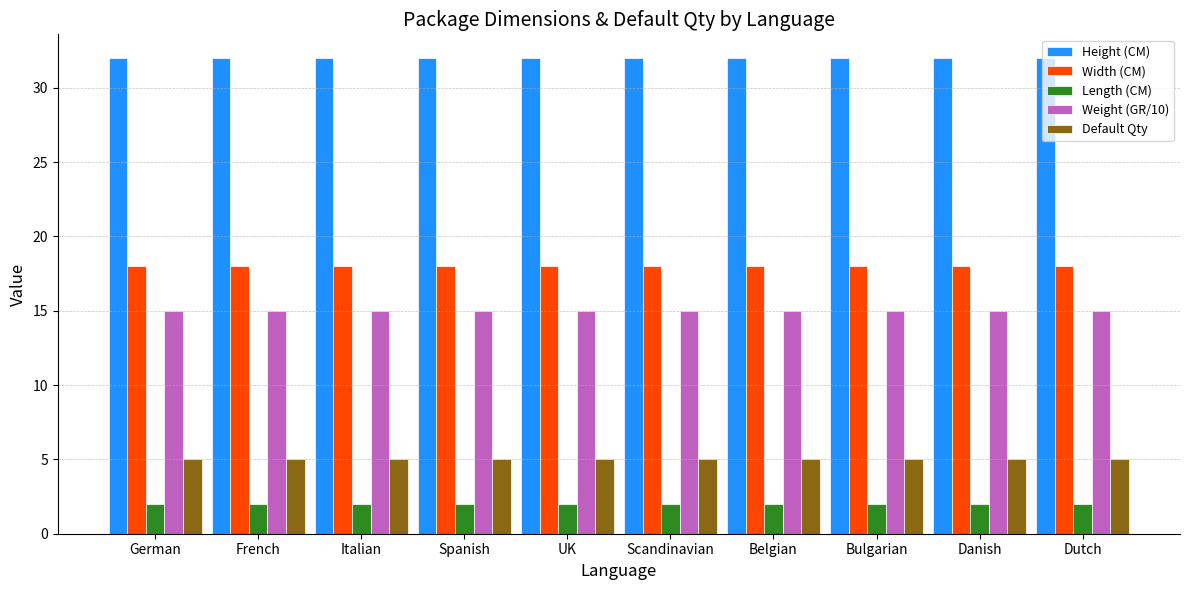

What are all the series names shown in the legend?

Height (CM), Width (CM), Length (CM), Weight (GR/10), Default Qty